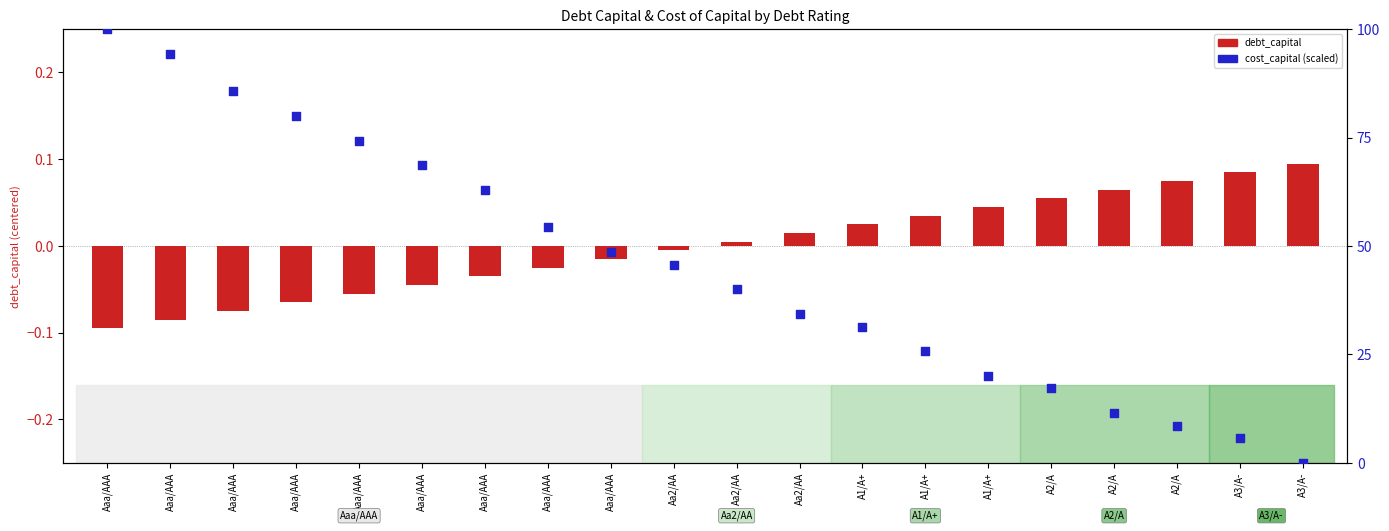

Which series has the widest spread of Y values?

cost_capital (scaled)